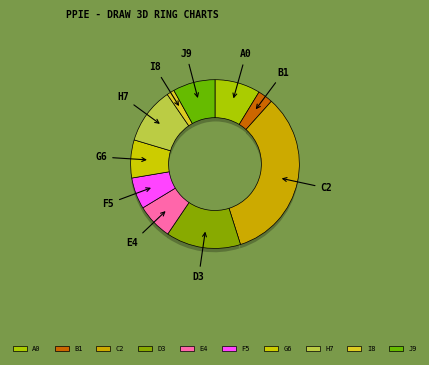

To the nearest percent, what percentage of the pie is Elisama Walter Machado?

9%